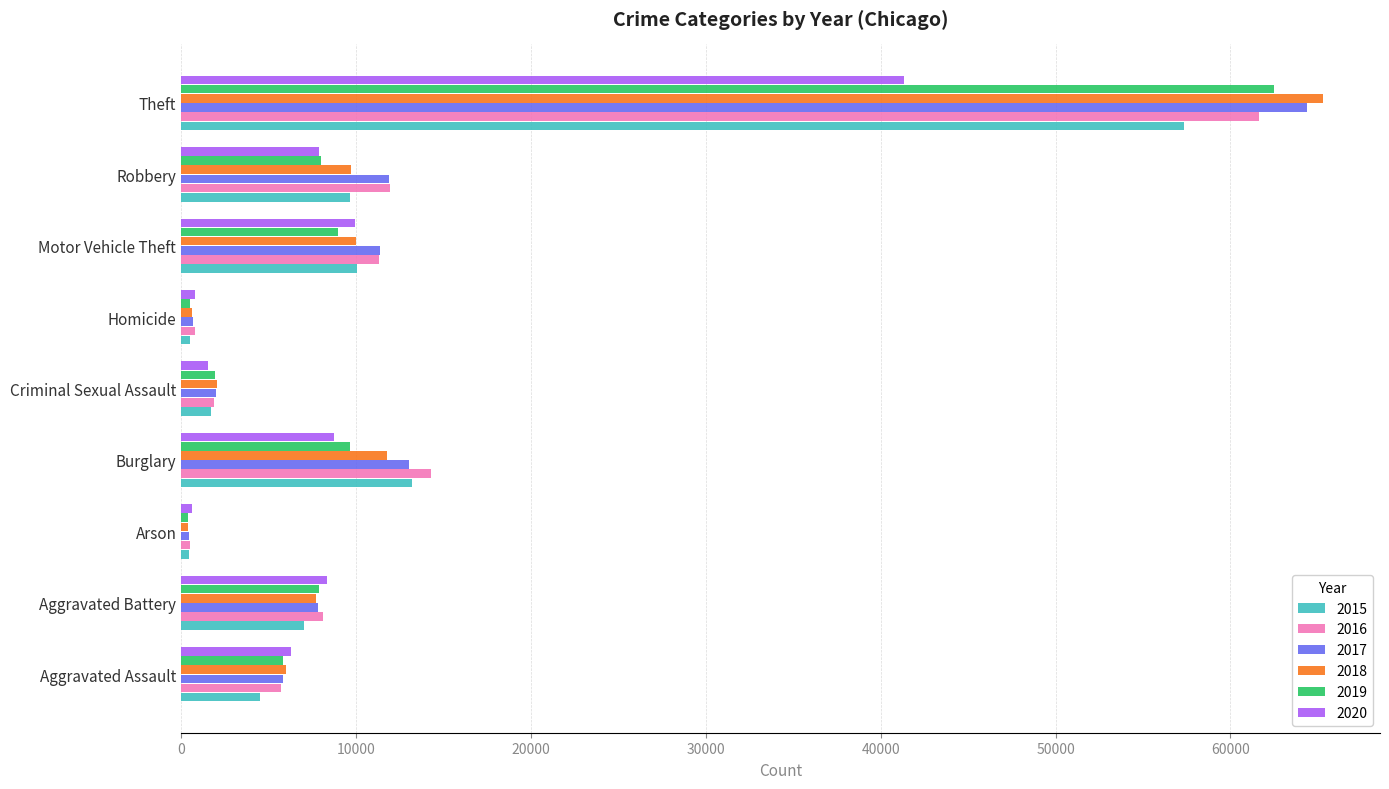

The 2018 series shows 4511 at Burglary. True or false?

False